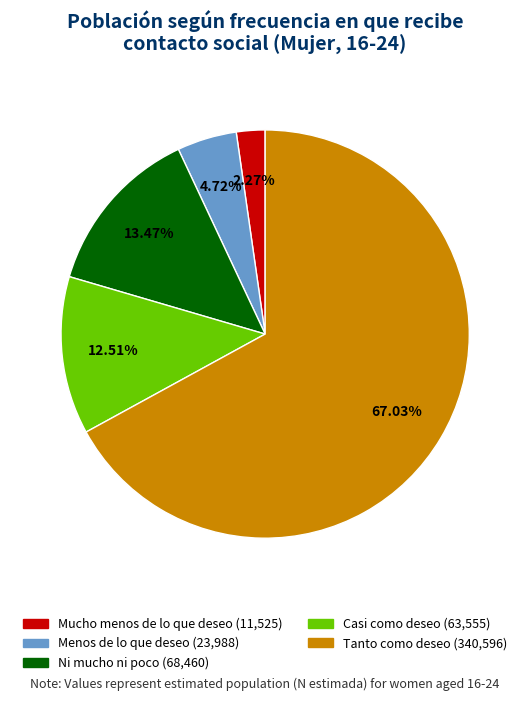

Does Tanto como deseo account for over 50% of the chart?

Yes